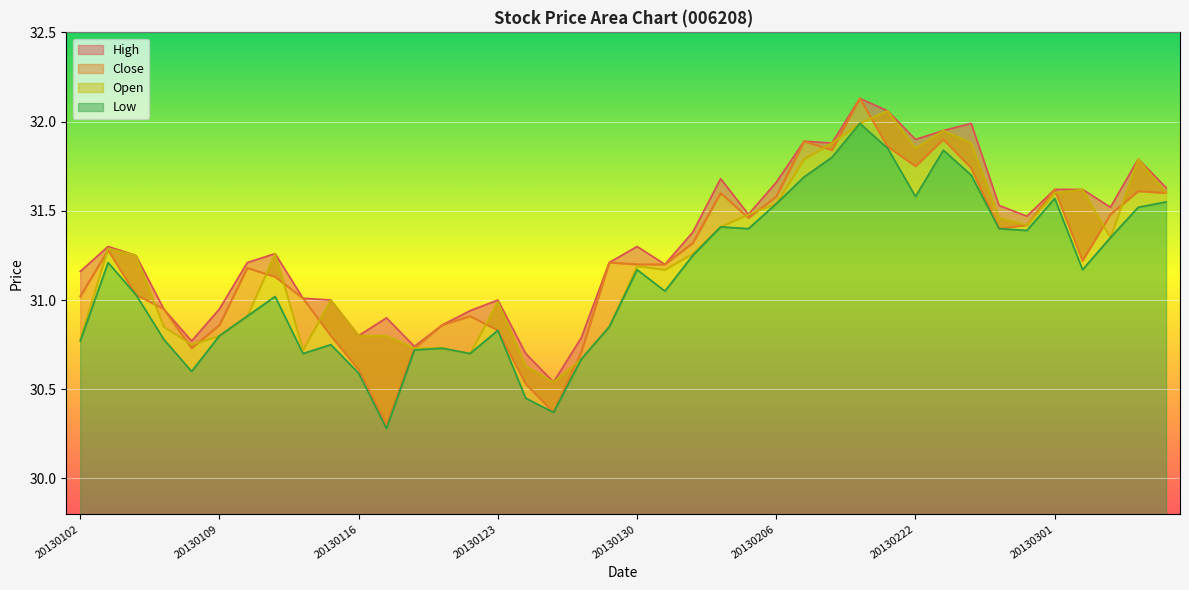

What is the approximate value of High at 20130223?

31.9